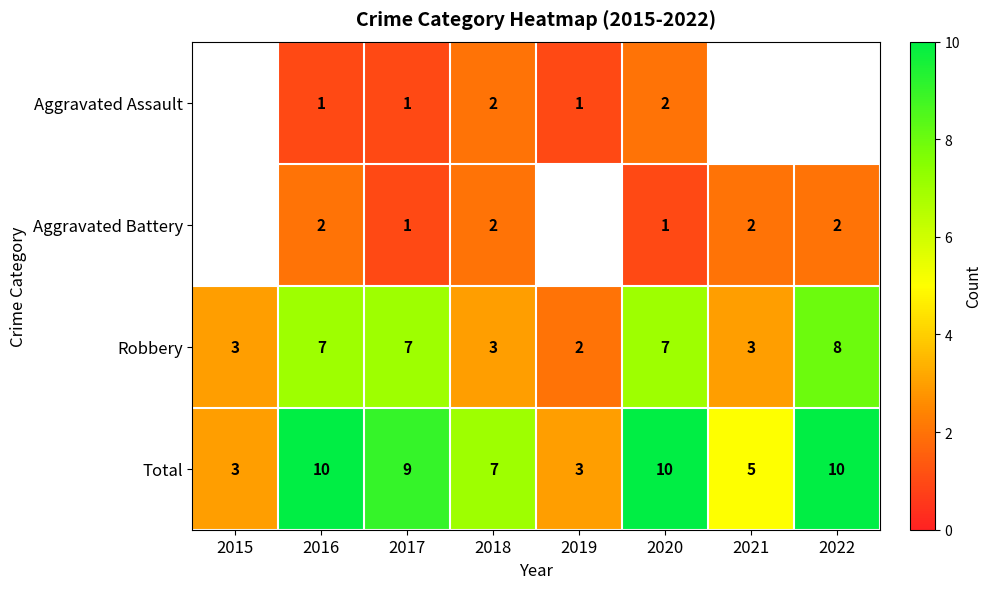

At which label does Total first exceed 9?

2016